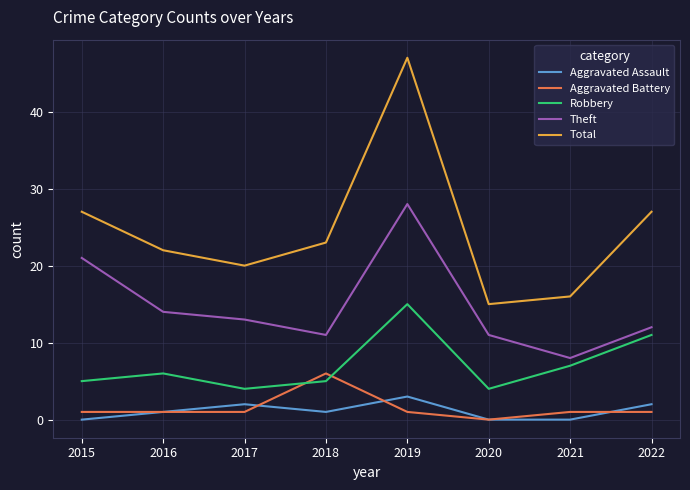

Read the Aggravated Battery value at 2015.

1